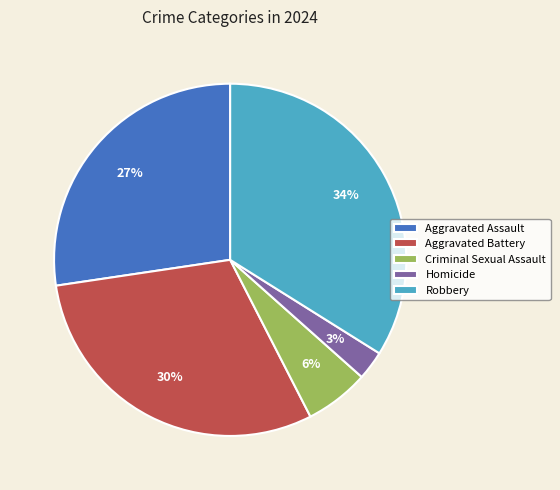

Does Homicide account for over 50% of the chart?

No